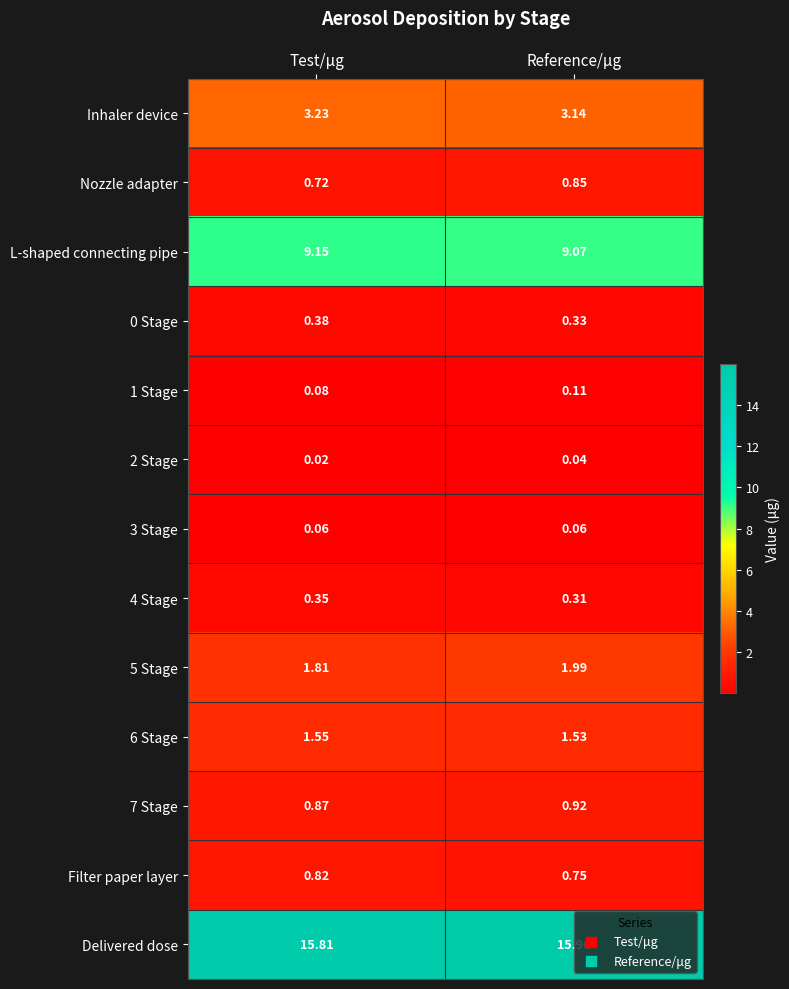

List the labels in order of 2 Stage value, largest first.

Reference/μg, Test/μg